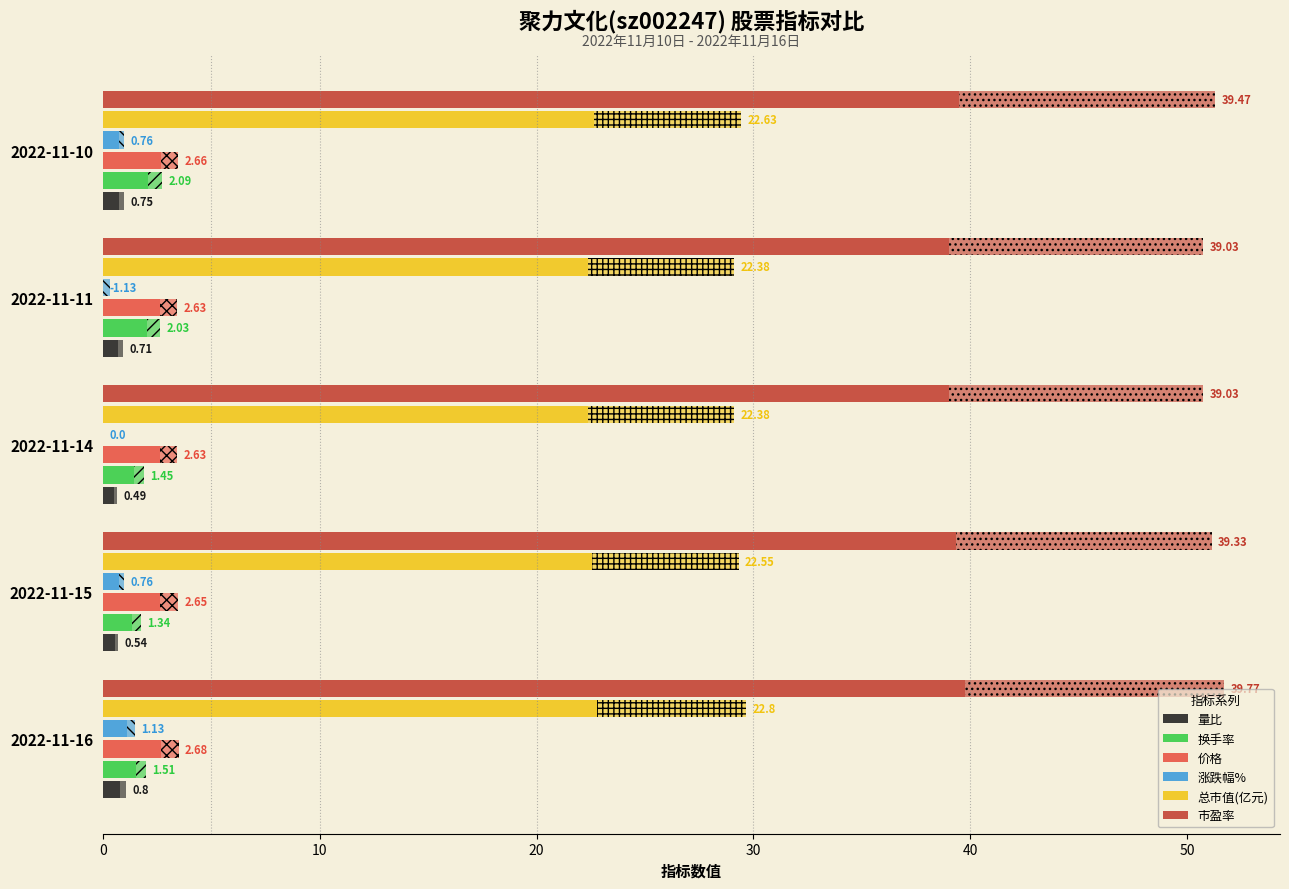

How many data points does each series have?

5